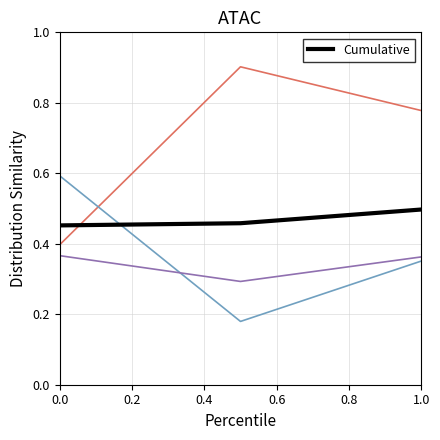

What is the maximum value shown in the chart?

0.9